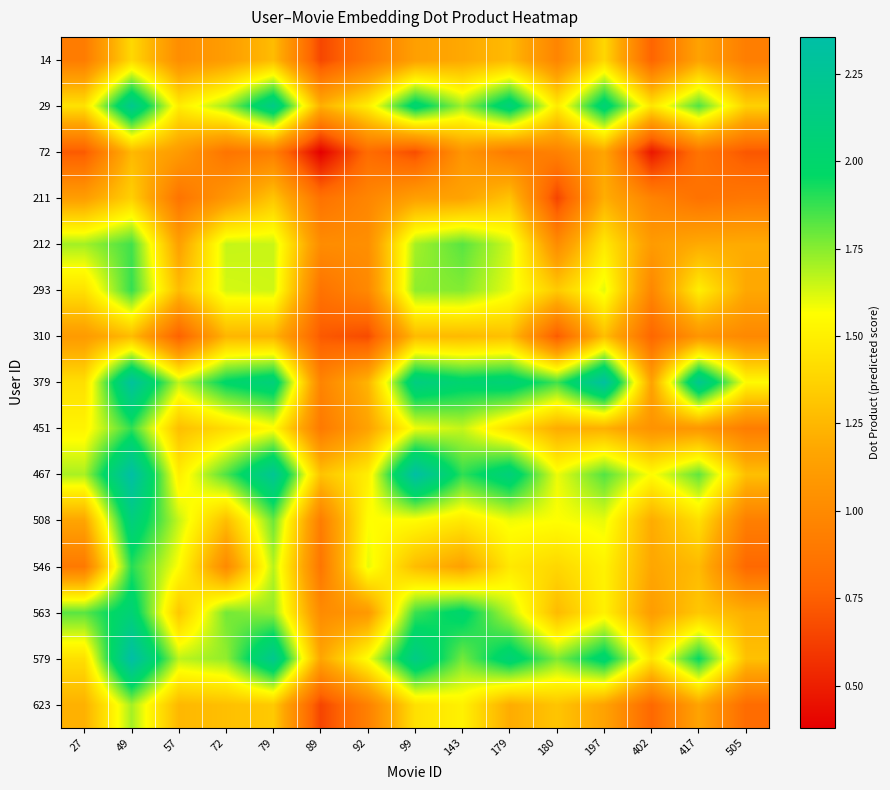

At which category is the sum across all series the highest?

49